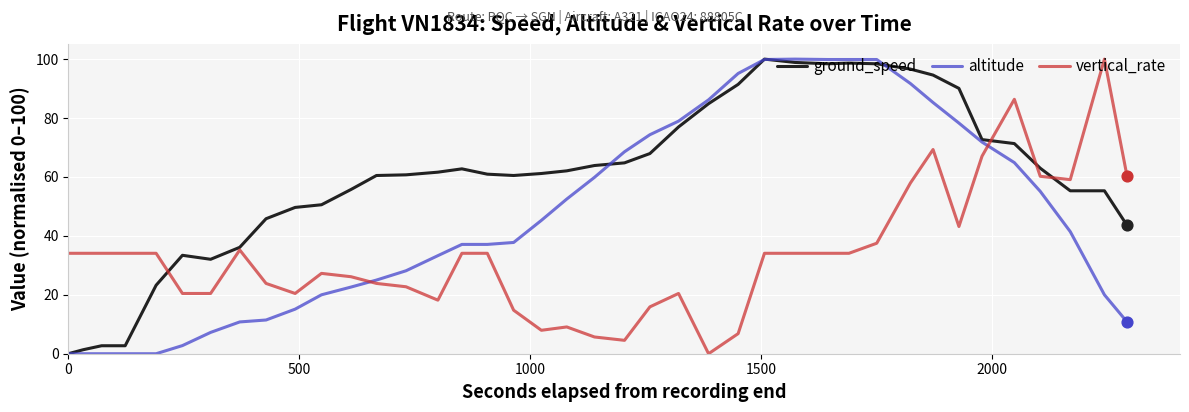

Which series has the largest total across all categories?

ground_speed